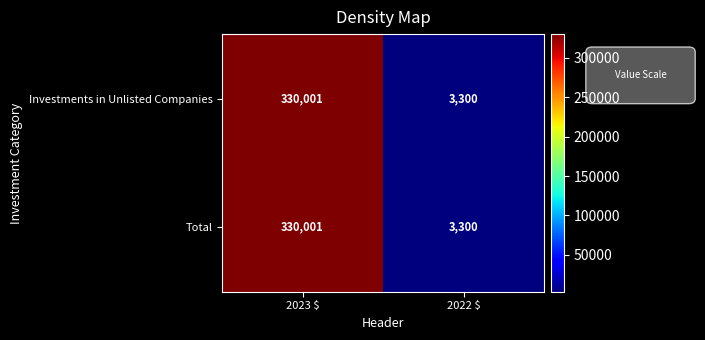

At how many categories does at least one series exceed 306467?

1